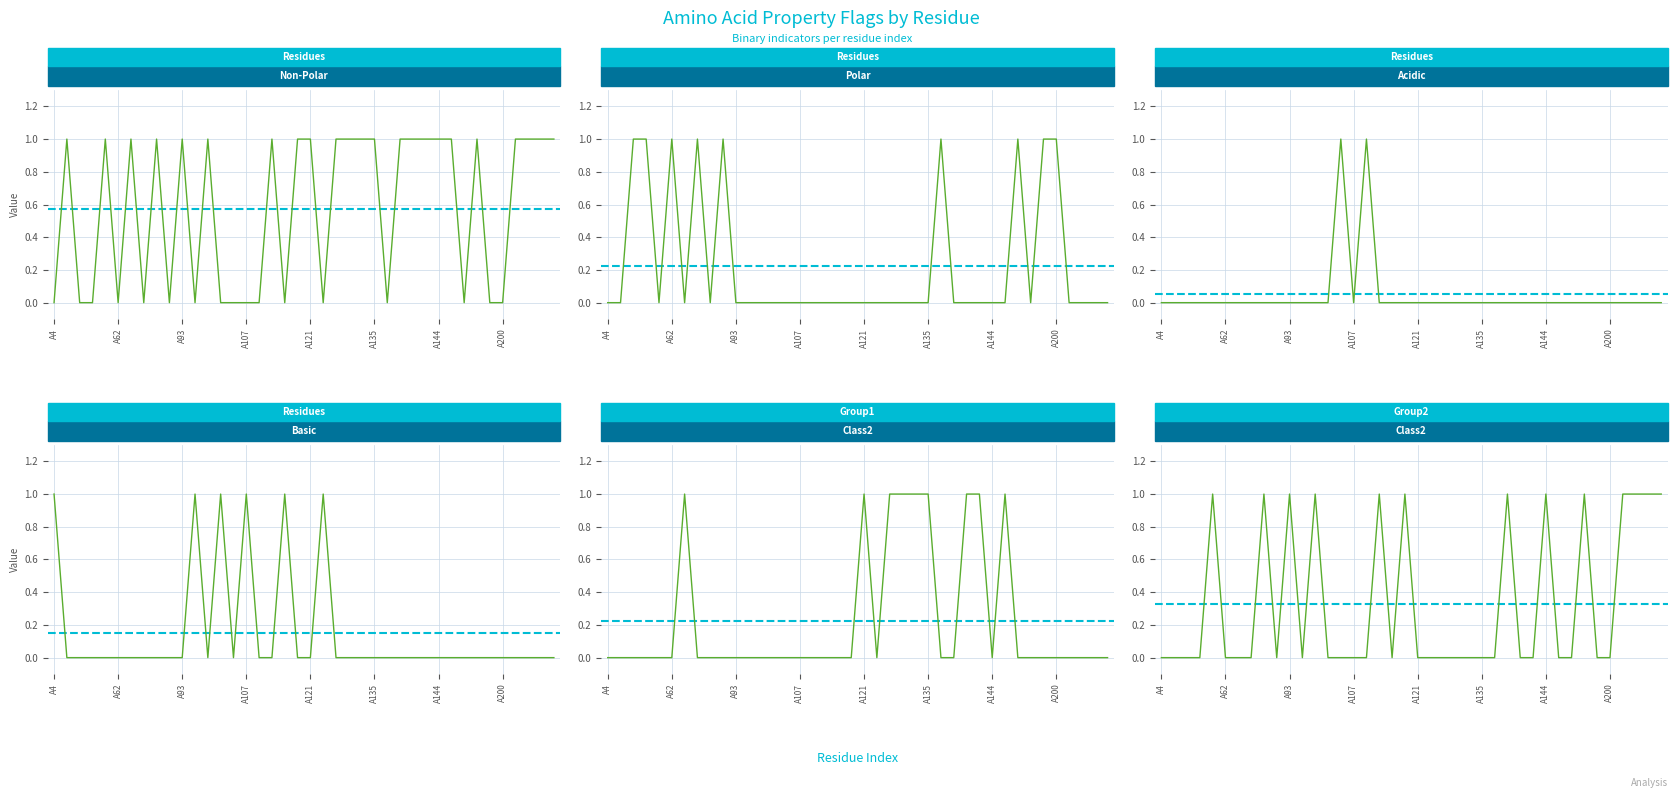

Is it true that acidic equals 0 at A5?

True